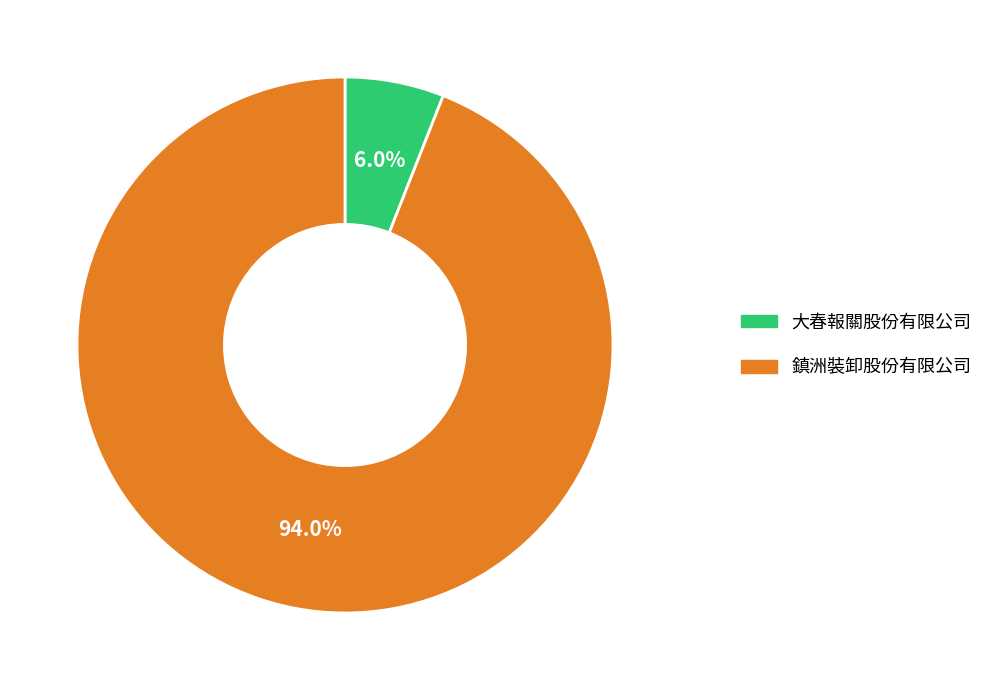

How many segments does this pie chart have?

2